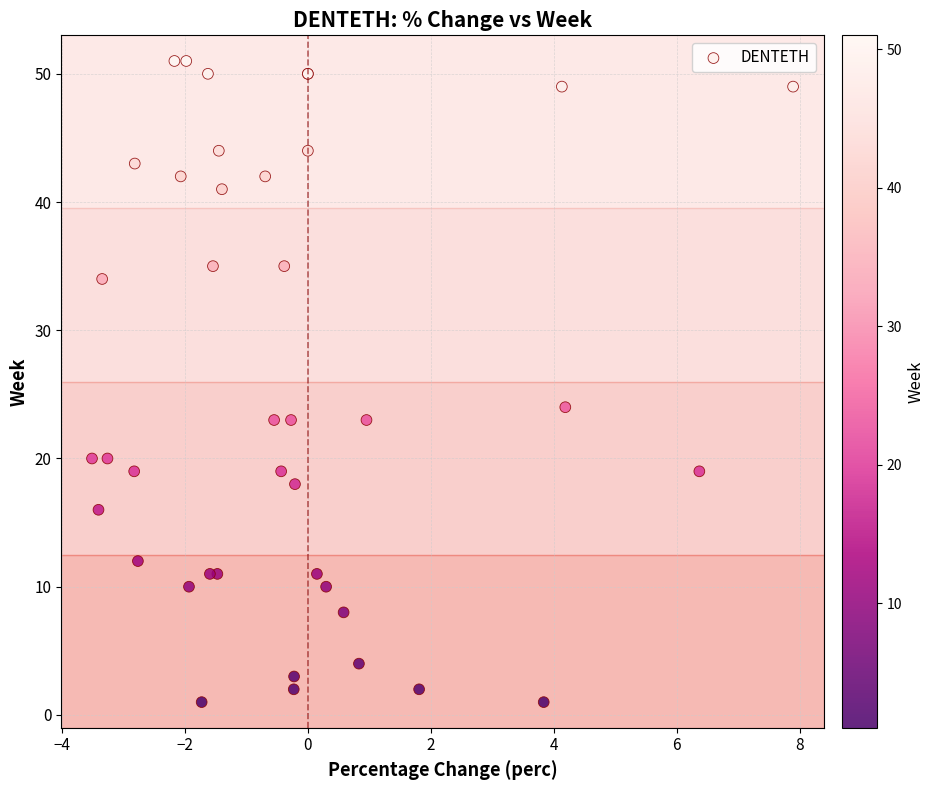

What Y value in the scatter plot is closest to 26?

24